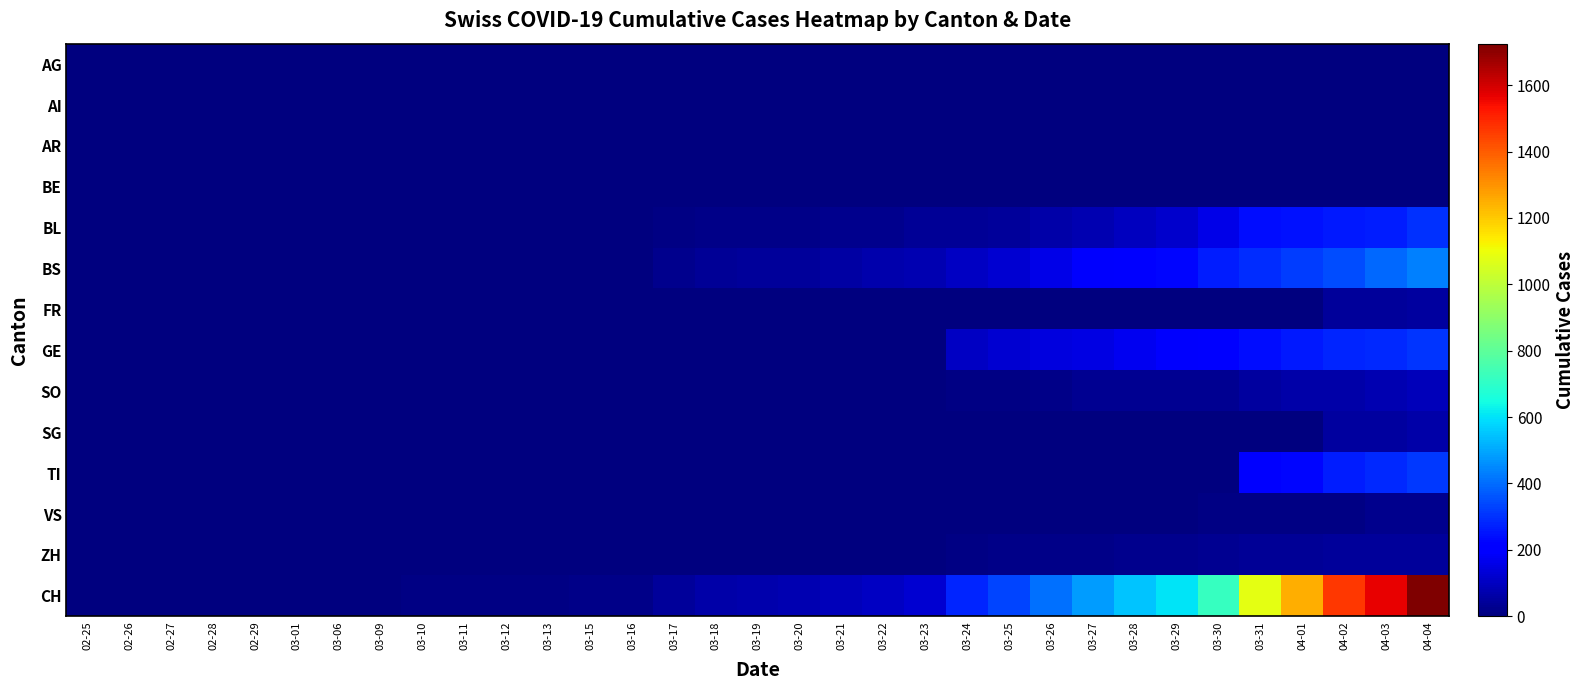

Reading right to left, extract all data points from this chart.

AG: 04-04=0	04-03=0	04-02=0	04-01=0	03-31=0	03-30=0	03-29=0	03-28=0	03-27=0	03-26=0	03-25=0	03-24=0	03-23=0	03-22=0	03-21=0	03-20=0	03-19=0	03-18=0	03-17=0	03-16=0	03-15=0	03-13=0	03-12=0	03-11=0	03-10=0	03-09=0	03-06=0	03-01=0	02-29=0	02-28=0	02-27=0	02-26=0	02-25=0
AI: 04-04=0	04-03=0	04-02=0	04-01=0	03-31=0	03-30=0	03-29=0	03-28=0	03-27=0	03-26=0	03-25=0	03-24=0	03-23=0	03-22=0	03-21=0	03-20=0	03-19=0	03-18=0	03-17=0	03-16=0	03-15=0	03-13=0	03-12=0	03-11=0	03-10=0	03-09=0	03-06=0	03-01=0	02-29=0	02-28=0	02-27=0	02-26=0	02-25=0
AR: 04-04=0	04-03=0	04-02=0	04-01=0	03-31=0	03-30=0	03-29=0	03-28=0	03-27=0	03-26=0	03-25=0	03-24=0	03-23=0	03-22=0	03-21=0	03-20=0	03-19=0	03-18=0	03-17=0	03-16=0	03-15=0	03-13=0	03-12=0	03-11=0	03-10=0	03-09=0	03-06=0	03-01=0	02-29=0	02-28=0	02-27=0	02-26=0	02-25=0
BE: 04-04=0	04-03=0	04-02=0	04-01=0	03-31=0	03-30=0	03-29=0	03-28=0	03-27=0	03-26=0	03-25=0	03-24=0	03-23=0	03-22=0	03-21=0	03-20=0	03-19=0	03-18=0	03-17=0	03-16=0	03-15=0	03-13=0	03-12=0	03-11=0	03-10=0	03-09=0	03-06=0	03-01=0	02-29=0	02-28=0	02-27=0	02-26=0	02-25=0
BL: 04-04=298	04-03=266	04-02=262	04-01=249	03-31=242	03-30=158	03-29=115	03-28=100	03-27=76	03-26=65	03-25=46	03-24=40	03-23=35	03-22=21	03-21=21	03-20=18	03-19=16	03-18=16	03-17=13	03-16=5	03-15=5	03-13=2	03-12=2	03-11=2	03-10=2	03-09=1	03-06=0	03-01=0	02-29=0	02-28=0	02-27=0	02-26=0	02-25=0
BS: 04-04=434	04-03=397	04-02=350	04-01=323	03-31=292	03-30=263	03-29=228	03-28=211	03-27=191	03-26=155	03-25=128	03-24=105	03-23=78	03-22=73	03-21=57	03-20=46	03-19=44	03-18=36	03-17=25	03-16=4	03-15=0	03-13=4	03-12=4	03-11=4	03-10=0	03-09=0	03-06=0	03-01=0	02-29=0	02-28=0	02-27=0	02-26=0	02-25=0
FR: 04-04=49	04-03=46	04-02=46	04-01=0	03-31=0	03-30=0	03-29=0	03-28=0	03-27=0	03-26=0	03-25=0	03-24=0	03-23=0	03-22=0	03-21=0	03-20=0	03-19=0	03-18=0	03-17=0	03-16=0	03-15=0	03-13=0	03-12=0	03-11=0	03-10=0	03-09=0	03-06=0	03-01=0	02-29=0	02-28=0	02-27=0	02-26=0	02-25=0
GE: 04-04=305	04-03=284	04-02=283	04-01=260	03-31=241	03-30=216	03-29=193	03-28=175	03-27=153	03-26=144	03-25=122	03-24=103	03-23=0	03-22=0	03-21=0	03-20=0	03-19=0	03-18=0	03-17=0	03-16=0	03-15=0	03-13=0	03-12=0	03-11=0	03-10=0	03-09=0	03-06=0	03-01=0	02-29=0	02-28=0	02-27=0	02-26=0	02-25=0
SO: 04-04=92	04-03=75	04-02=65	04-01=65	03-31=48	03-30=33	03-29=33	03-28=33	03-27=32	03-26=20	03-25=10	03-24=10	03-23=0	03-22=0	03-21=0	03-20=0	03-19=0	03-18=0	03-17=0	03-16=0	03-15=0	03-13=0	03-12=0	03-11=0	03-10=0	03-09=0	03-06=0	03-01=0	02-29=0	02-28=0	02-27=0	02-26=0	02-25=0
SG: 04-04=62	04-03=50	04-02=49	04-01=0	03-31=0	03-30=0	03-29=0	03-28=0	03-27=0	03-26=0	03-25=0	03-24=0	03-23=0	03-22=0	03-21=0	03-20=0	03-19=0	03-18=0	03-17=0	03-16=0	03-15=0	03-13=0	03-12=0	03-11=0	03-10=0	03-09=0	03-06=0	03-01=0	02-29=0	02-28=0	02-27=0	02-26=0	02-25=0
TI: 04-04=314	04-03=287	04-02=263	04-01=229	03-31=202	03-30=0	03-29=0	03-28=0	03-27=0	03-26=0	03-25=0	03-24=0	03-23=0	03-22=0	03-21=0	03-20=0	03-19=0	03-18=0	03-17=0	03-16=0	03-15=0	03-13=0	03-12=0	03-11=0	03-10=0	03-09=0	03-06=0	03-01=0	02-29=0	02-28=0	02-27=0	02-26=0	02-25=0
VS: 04-04=26	04-03=26	04-02=13	04-01=13	03-31=11	03-30=9	03-29=3	03-28=3	03-27=3	03-26=2	03-25=0	03-24=0	03-23=0	03-22=0	03-21=0	03-20=0	03-19=0	03-18=0	03-17=0	03-16=0	03-15=0	03-13=0	03-12=0	03-11=0	03-10=0	03-09=0	03-06=0	03-01=0	02-29=0	02-28=0	02-27=0	02-26=0	02-25=0
ZH: 04-04=46	04-03=44	04-02=41	04-01=40	03-31=39	03-30=29	03-29=21	03-28=21	03-27=18	03-26=18	03-25=18	03-24=12	03-23=0	03-22=0	03-21=0	03-20=0	03-19=0	03-18=0	03-17=0	03-16=0	03-15=0	03-13=0	03-12=0	03-11=0	03-10=3	03-09=0	03-06=0	03-01=0	02-29=0	02-28=0	02-27=0	02-26=0	02-25=0
CH: 04-04=1725	04-03=1570	04-02=1464	04-01=1253	03-31=1082	03-30=715	03-29=600	03-28=550	03-27=480	03-26=411	03-25=332	03-24=278	03-23=126	03-22=106	03-21=90	03-20=76	03-19=72	03-18=64	03-17=46	03-16=16	03-15=15	03-13=12	03-12=12	03-11=11	03-10=7	03-09=3	03-06=1	03-01=0	02-29=0	02-28=0	02-27=0	02-26=0	02-25=0